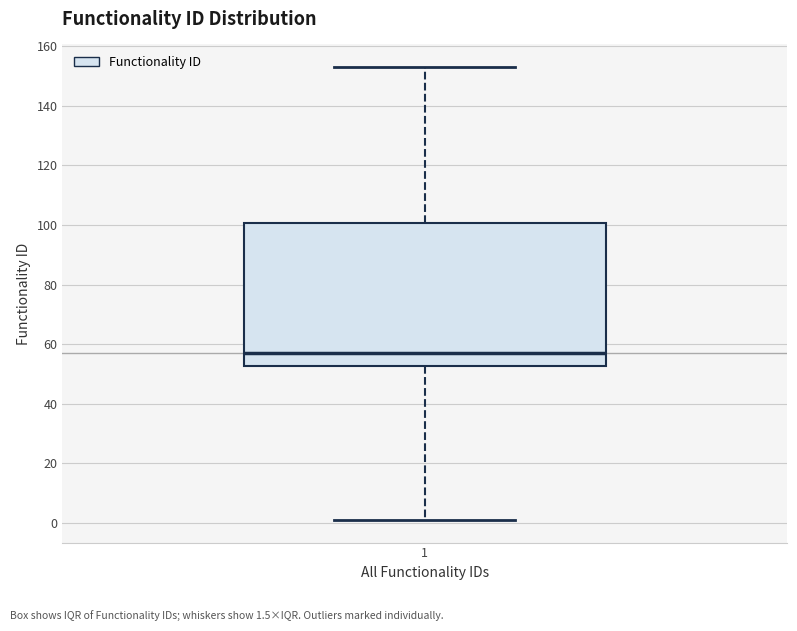

Read this box plot against the y-axis: the position of the median line, the range covered by the box, and the ends of both whiskers. The values are not printed on the chart, so give them approximately, as read against the axis.

median 58, box 52 to 100, whiskers 2 to 154